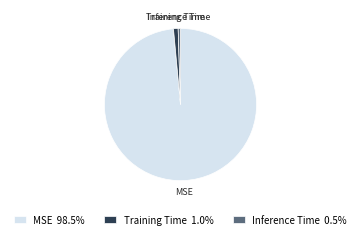

Which category has the biggest portion of the pie?

MSE